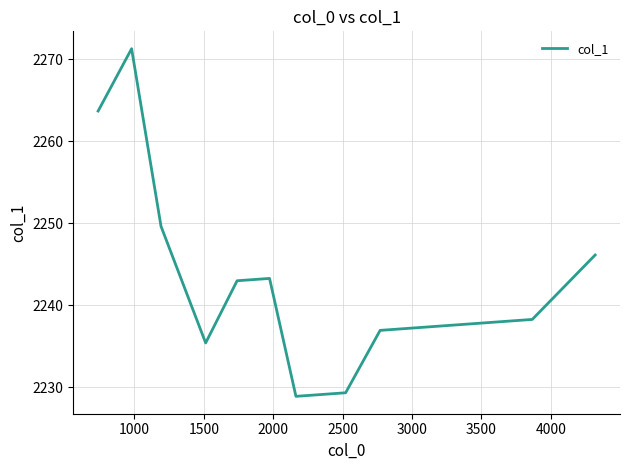

Is this an area chart (filled region under the line)?

No